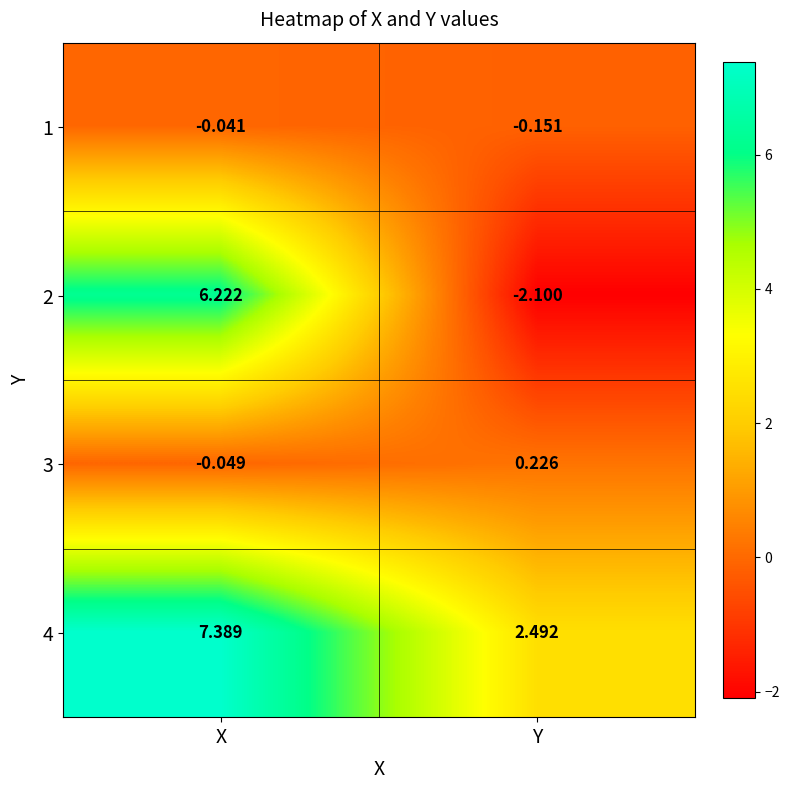

What is the difference between the highest and lowest values at X?

7.4